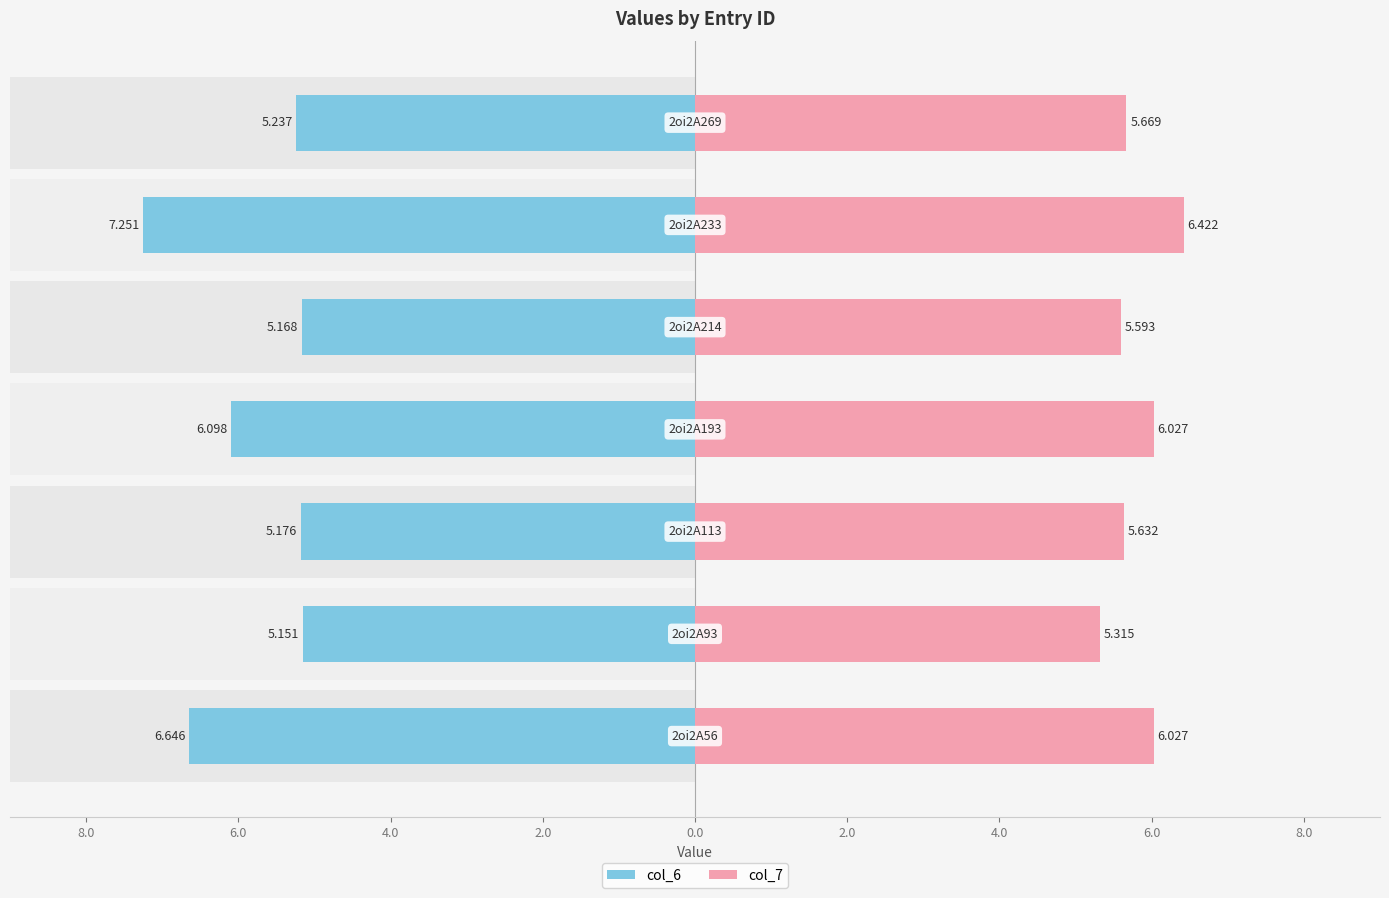

Which series has the widest spread of values?

col_6